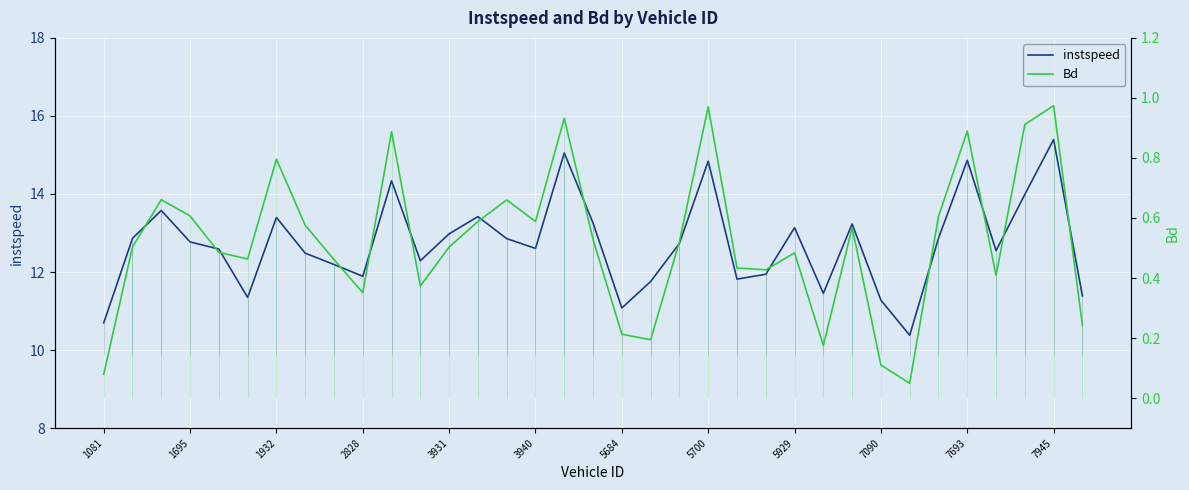

True or false: instspeed has a value of 13.1 at 5929.

True